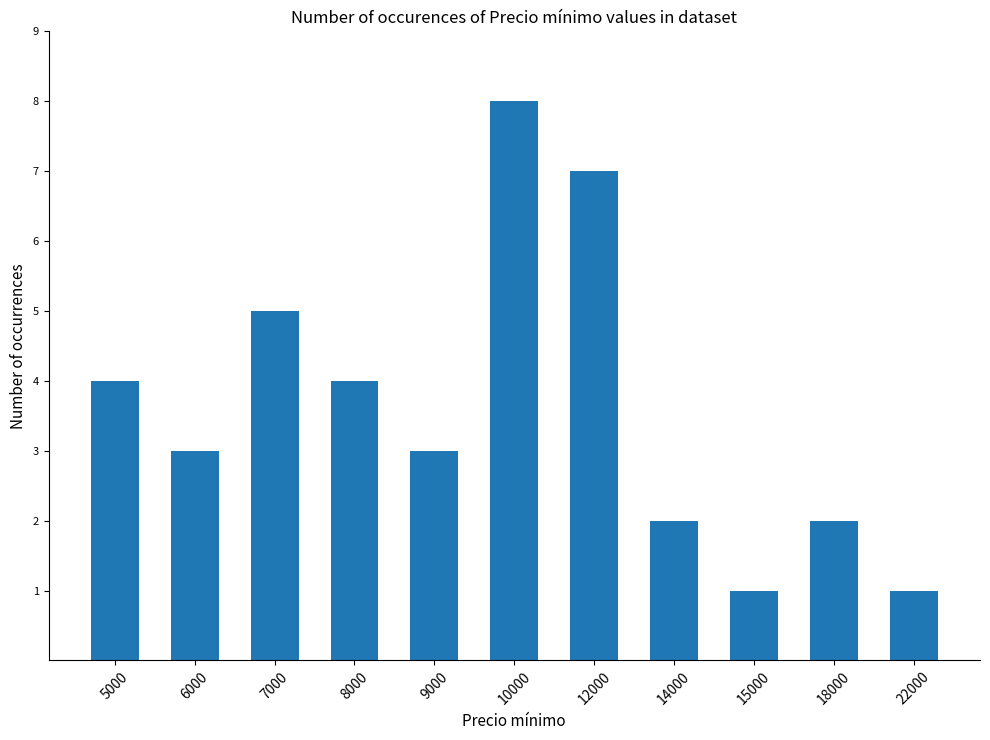

Reading left to right, what are all the values shown in this chart?

5000=4	6000=3	7000=5	8000=4	9000=3	10000=8	12000=7	14000=2	15000=1	18000=2	22000=1